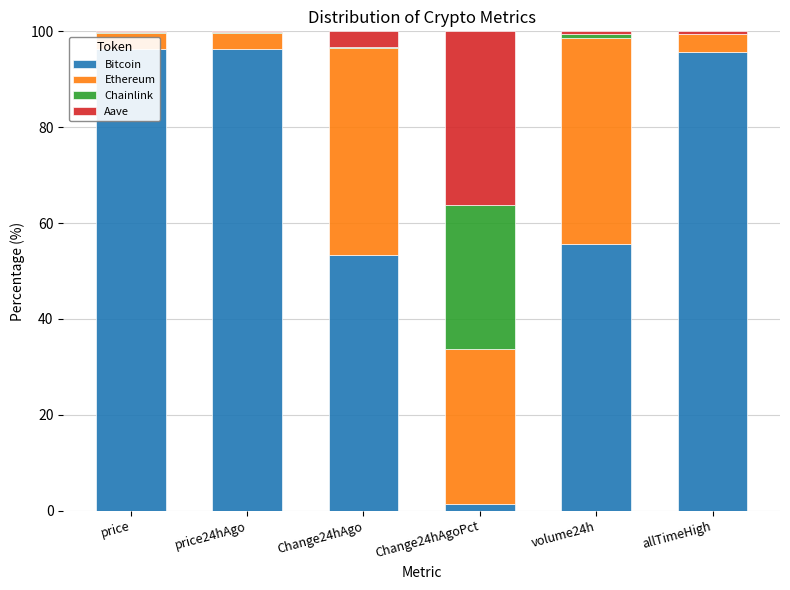

The Chainlink series shows 0.0 at price. True or false?

True